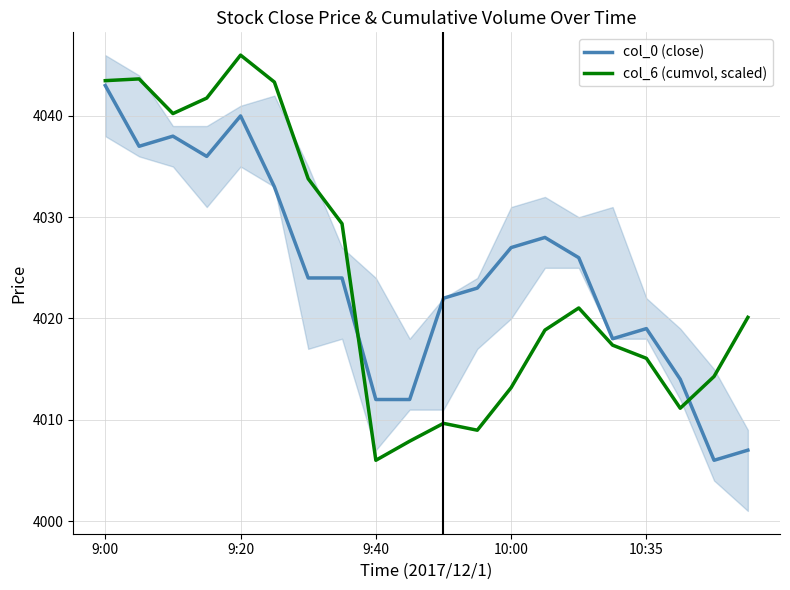

Is it true that col_6 (cumvol, scaled) equals 7052.8 at 10:35?

False